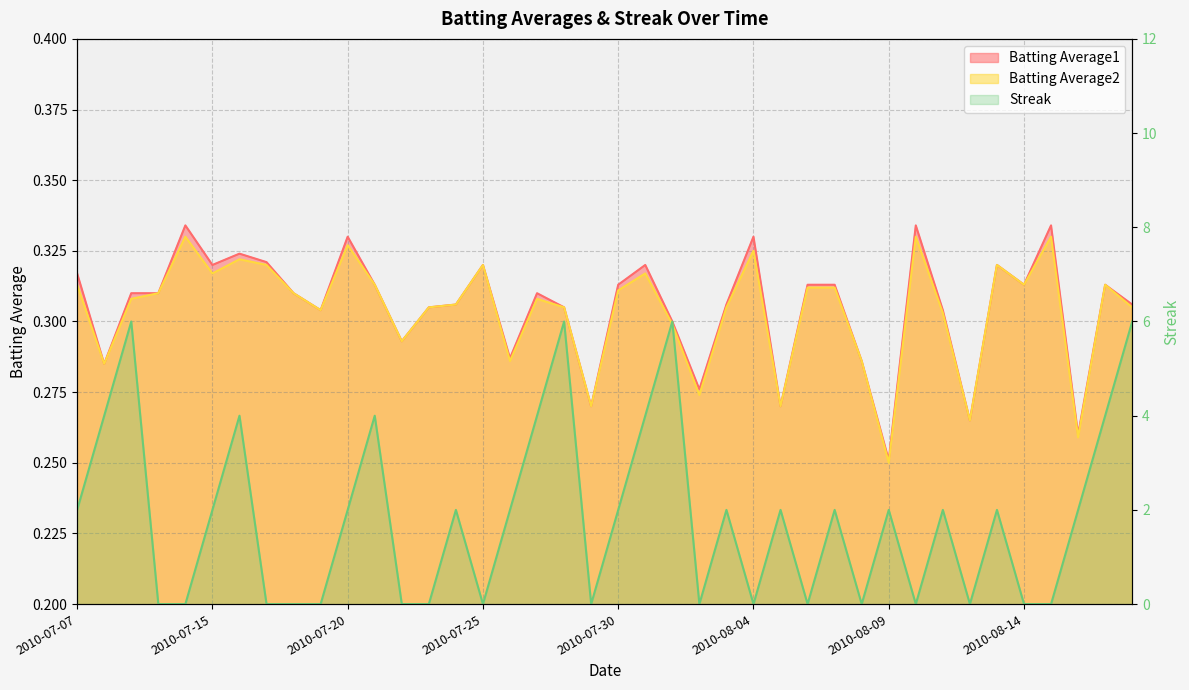

Which category has the lowest value in the Batting Average1 series?

2010-08-09